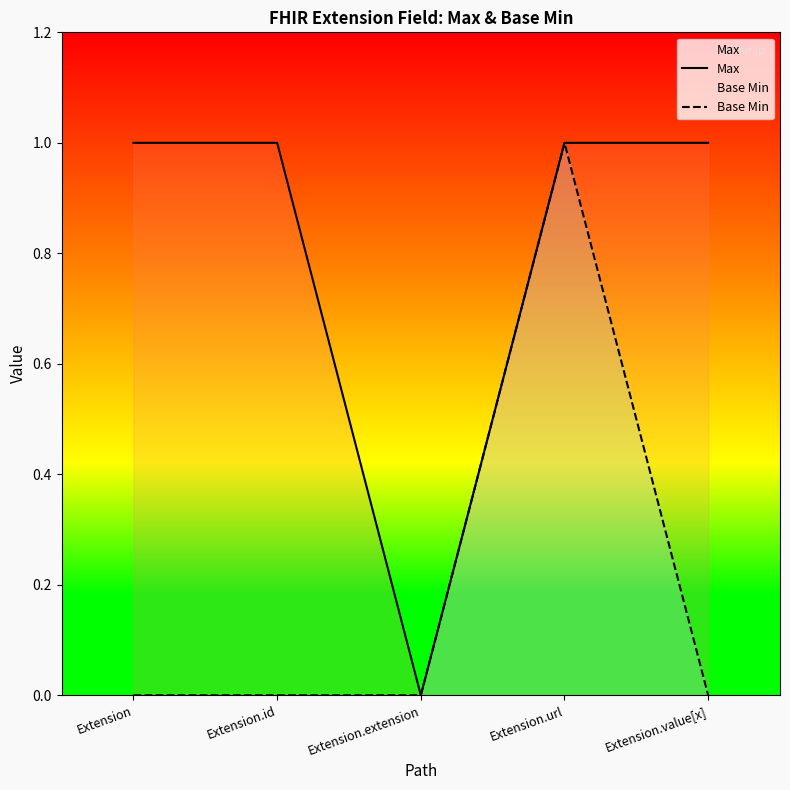

Reading left to right, transcribe all the data shown in this chart.

Max: Extension=1	Extension.id=1	Extension.extension=0	Extension.url=1	Extension.value[x]=1
Base Min: Extension=0	Extension.id=0	Extension.extension=0	Extension.url=1	Extension.value[x]=0